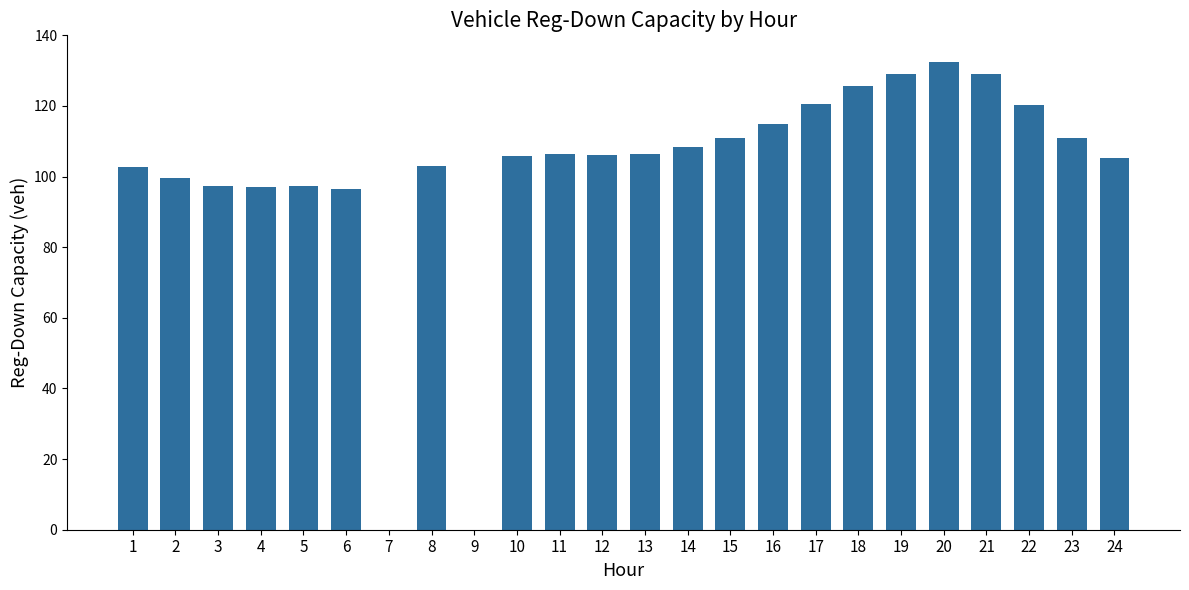

The chart shows a value of 106.1 at 12. True or false?

True